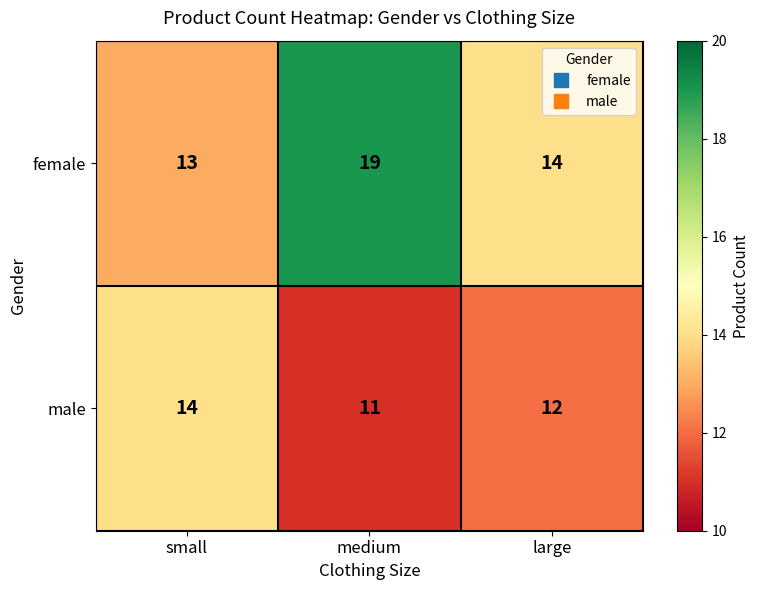

Which series changed the most between small and medium?

female